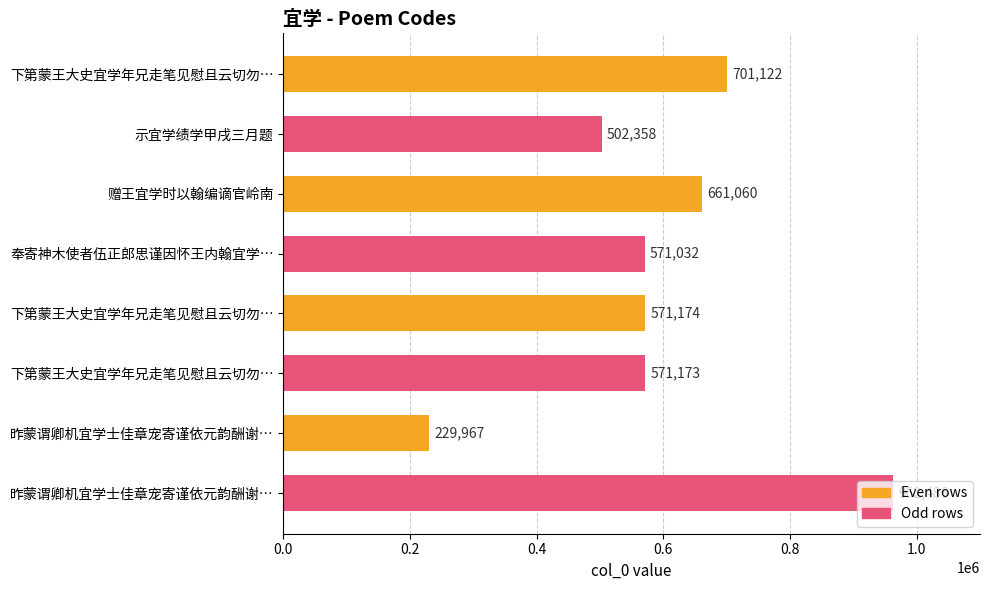

How many data points does each series have?

8